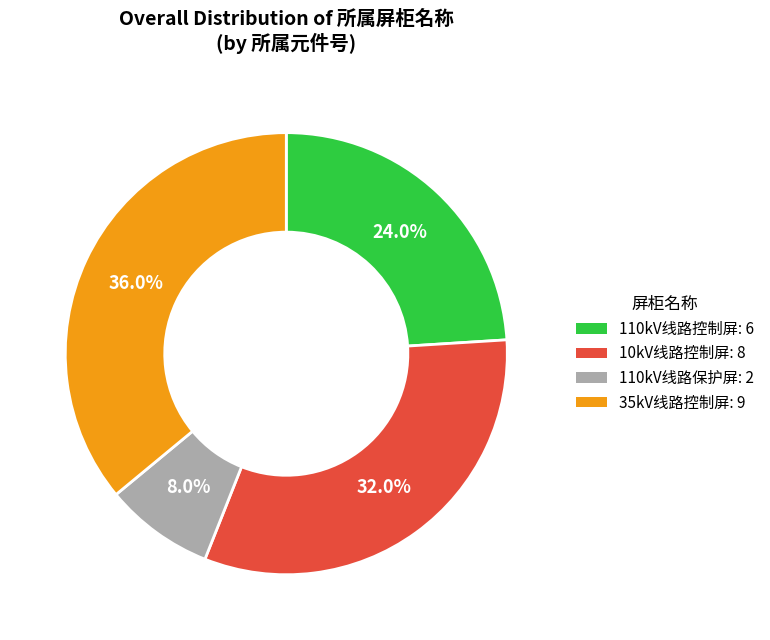

Between 110kV线路保护屏 and 110kV线路控制屏, which is larger?

110kV线路控制屏